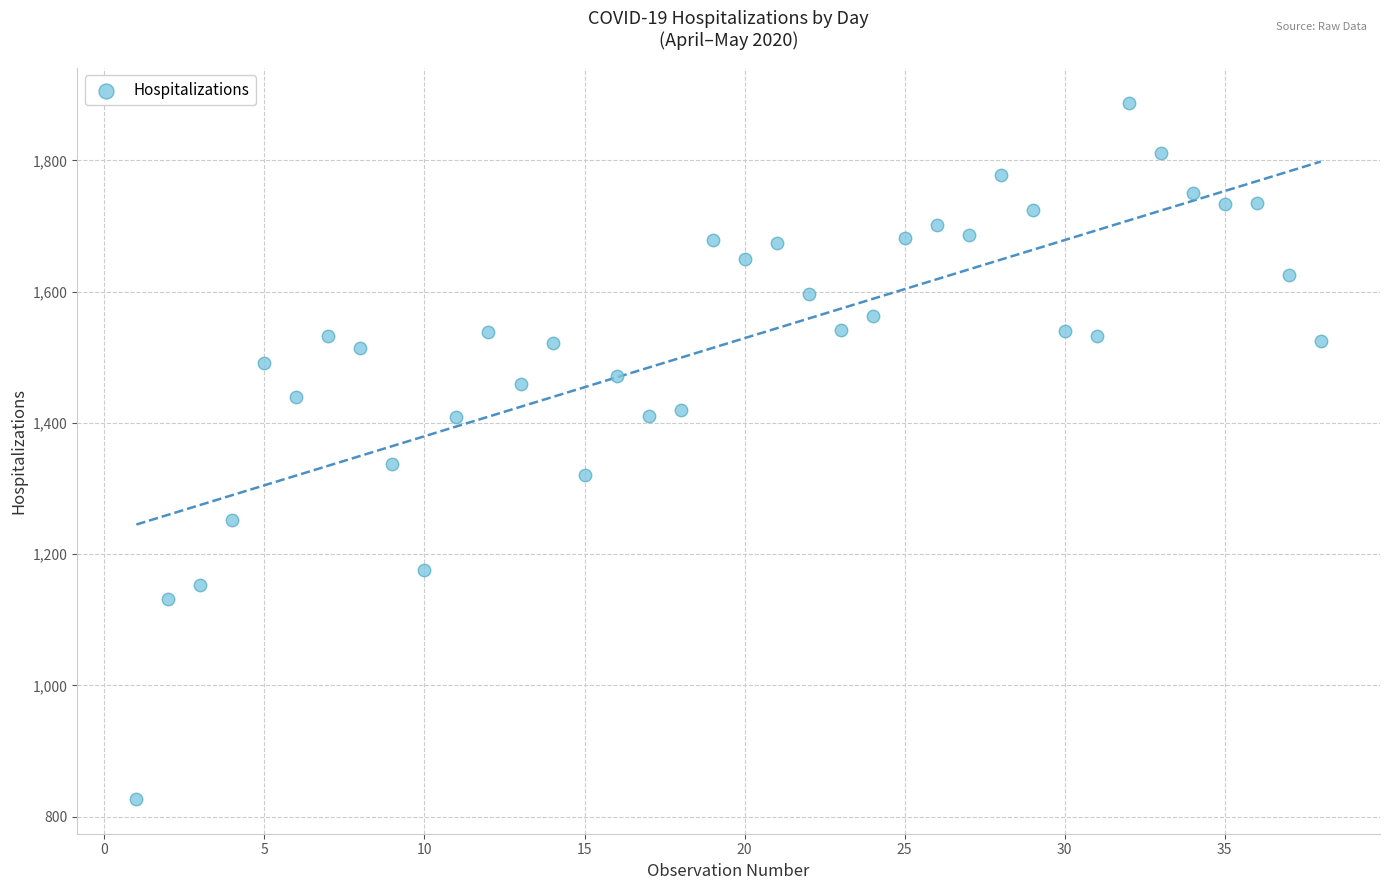

What is the range of X values (max minus min)?

37